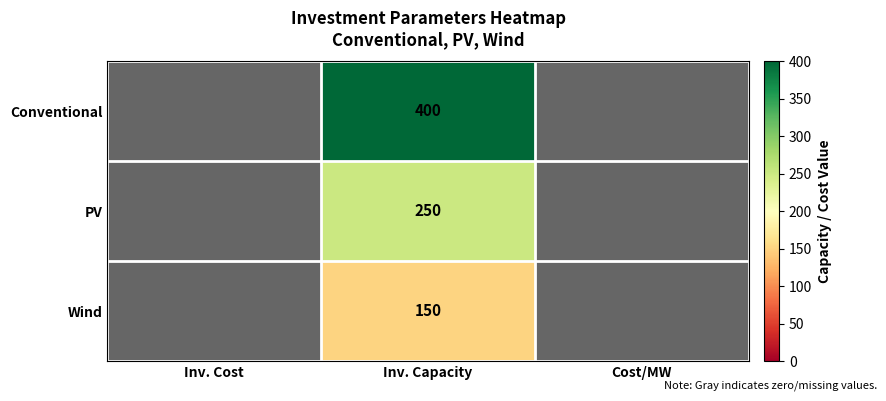

Which label corresponds to the largest value in the chart?

Inv. Capacity